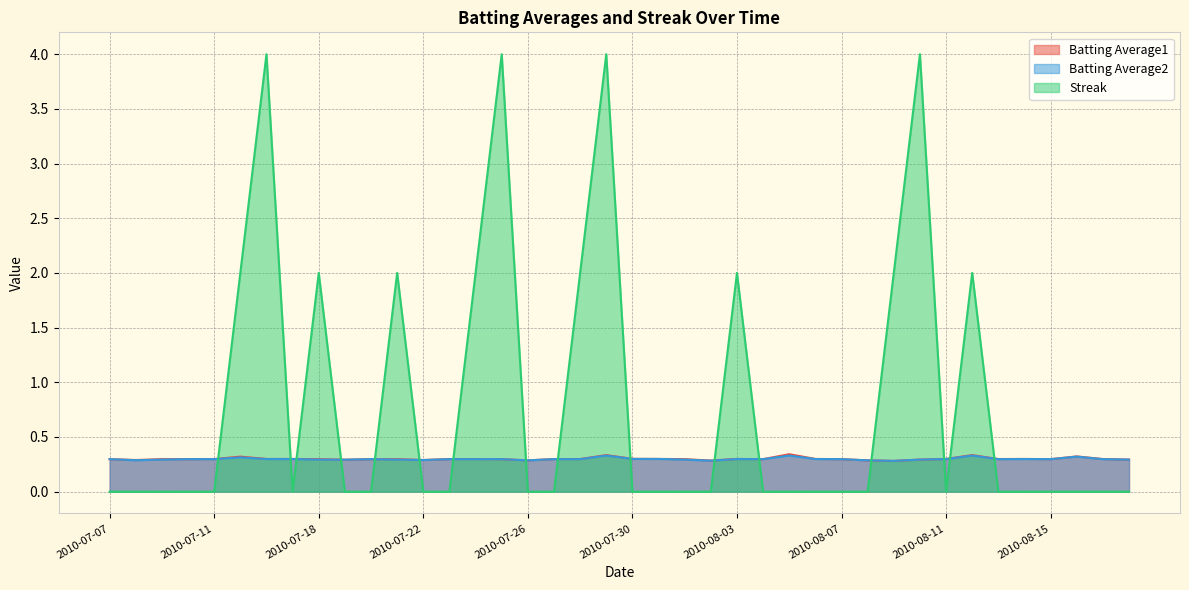

The Streak series shows -2.5 at 2010-07-20. True or false?

False